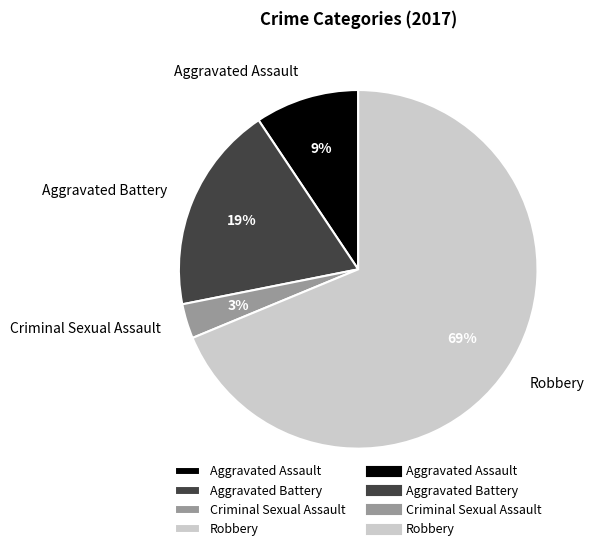

To the nearest percent, what is the difference between the largest and smallest slice percentages?

66%